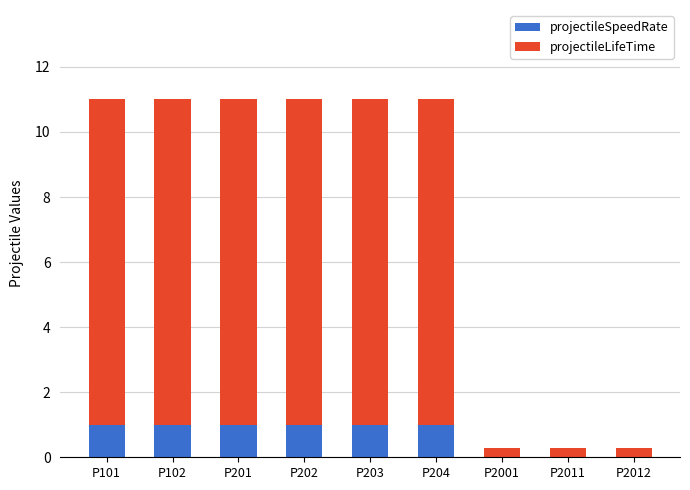

The projectileSpeedRate series shows 1.5 at P102. True or false?

False